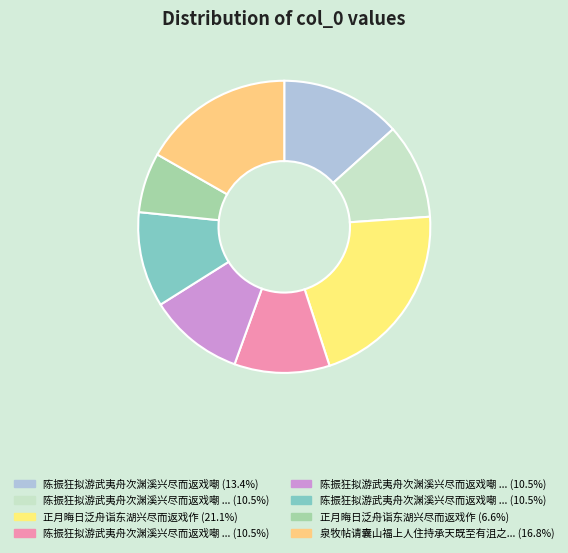

How many slices are in this pie chart?

8